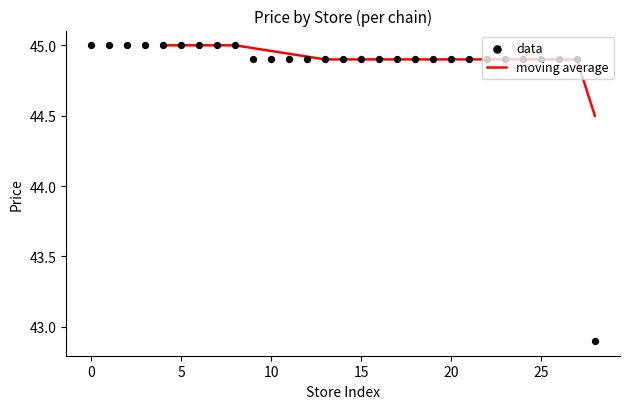

Between 4 and 22, which is larger?

4